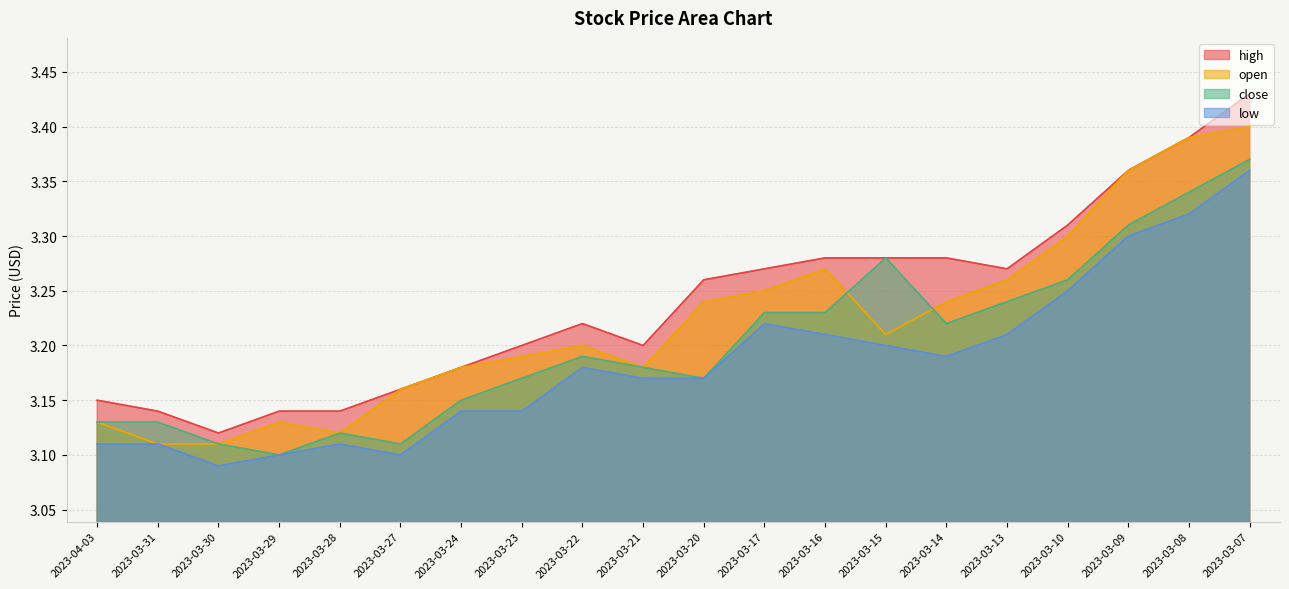

At which category does high reach its first local peak?

2023-03-22